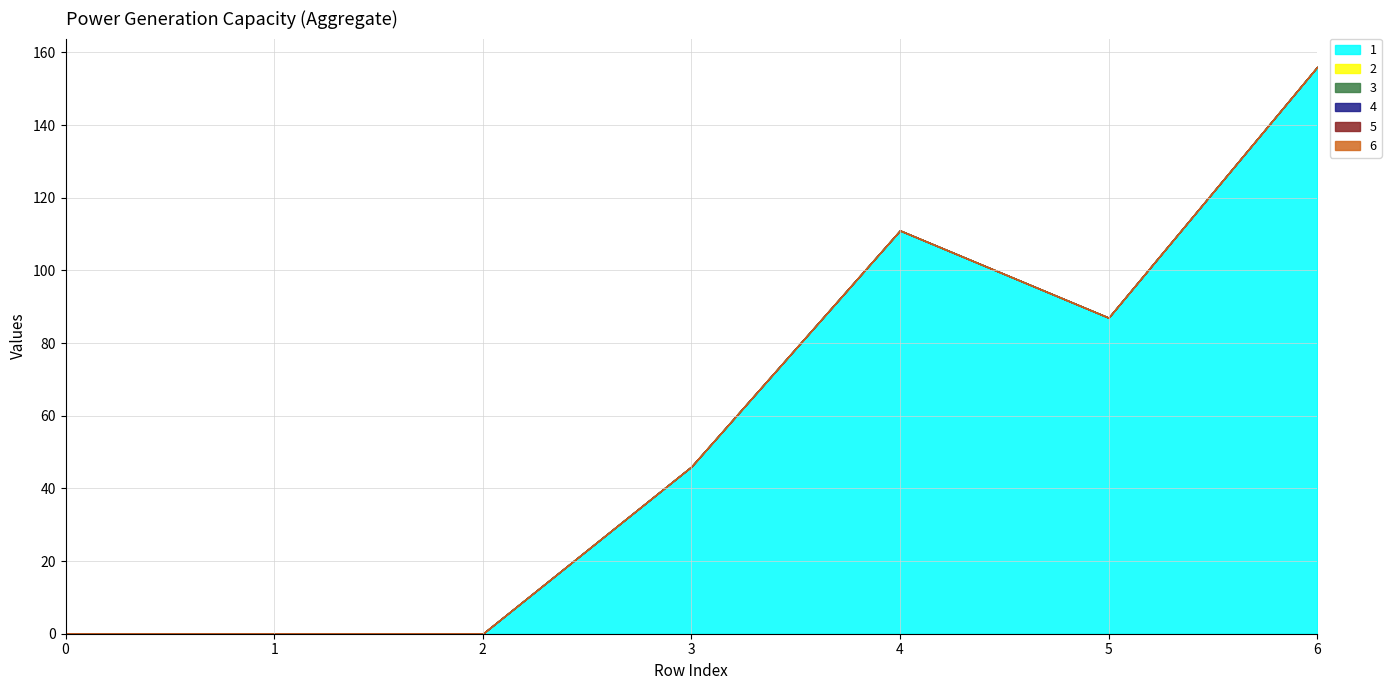

At how many categories does at least one series exceed 106?

2